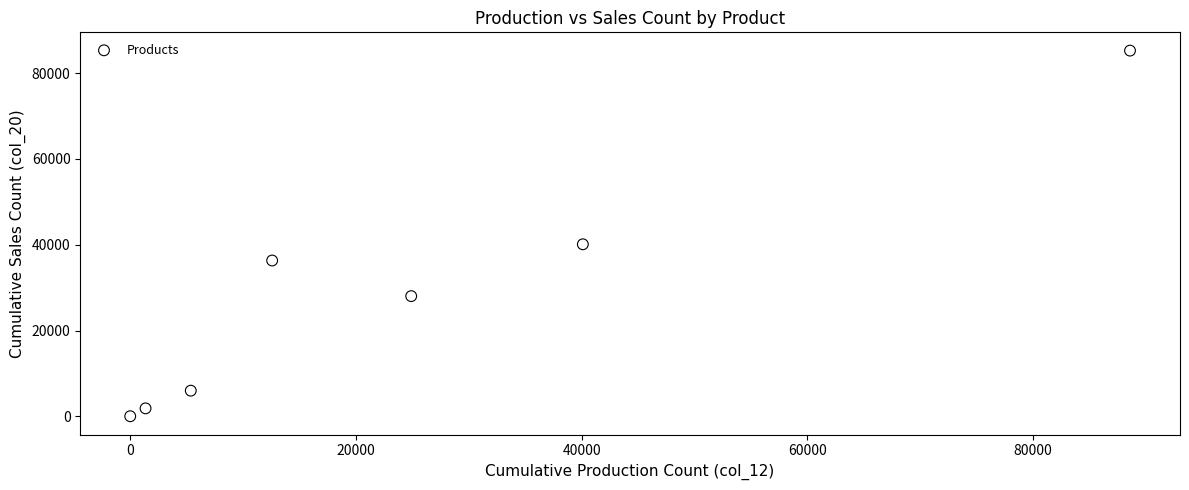

What Y value in the scatter plot is closest to 42644?

40112